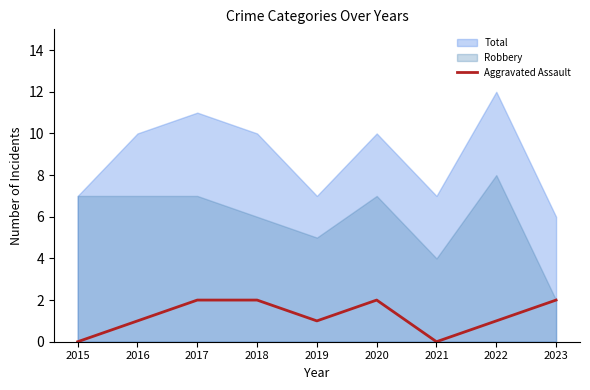

How many lines are shown in the chart?

1